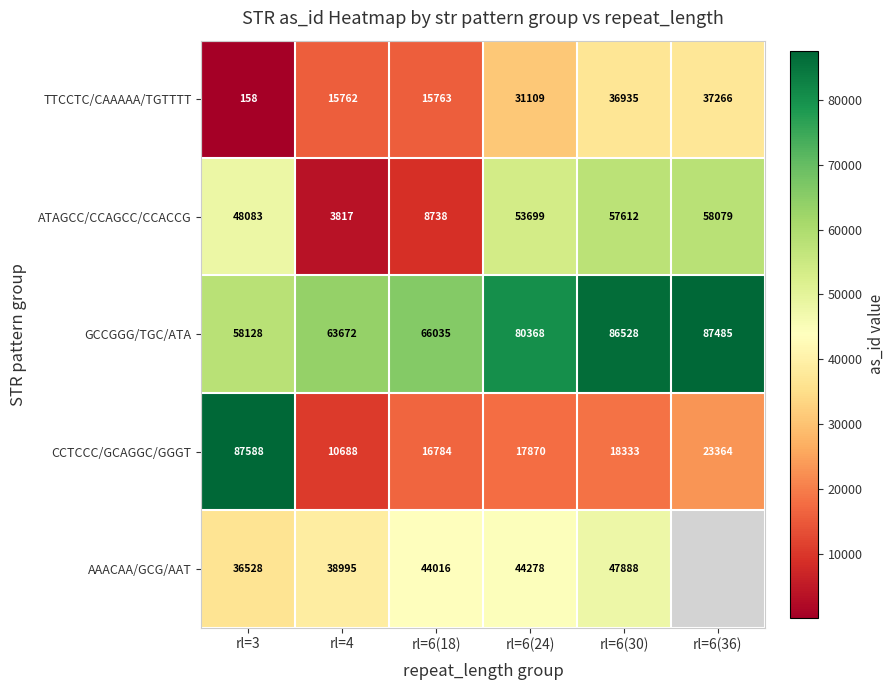

What is the difference between the maximum and minimum values in the ATAGCC/CCAGCC/CCACCG series?

54262